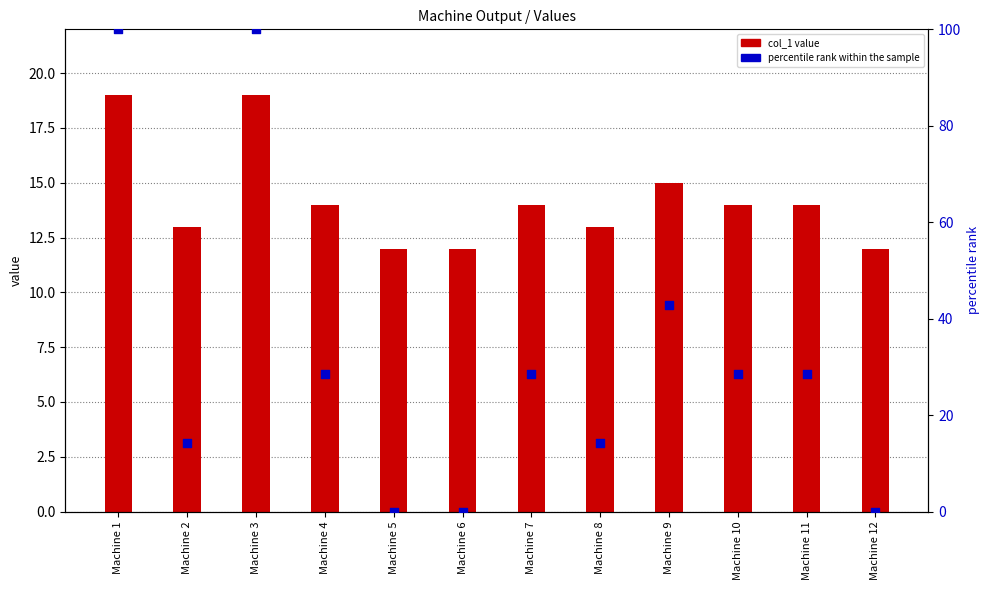

At how many categories does at least one series exceed 66?

2